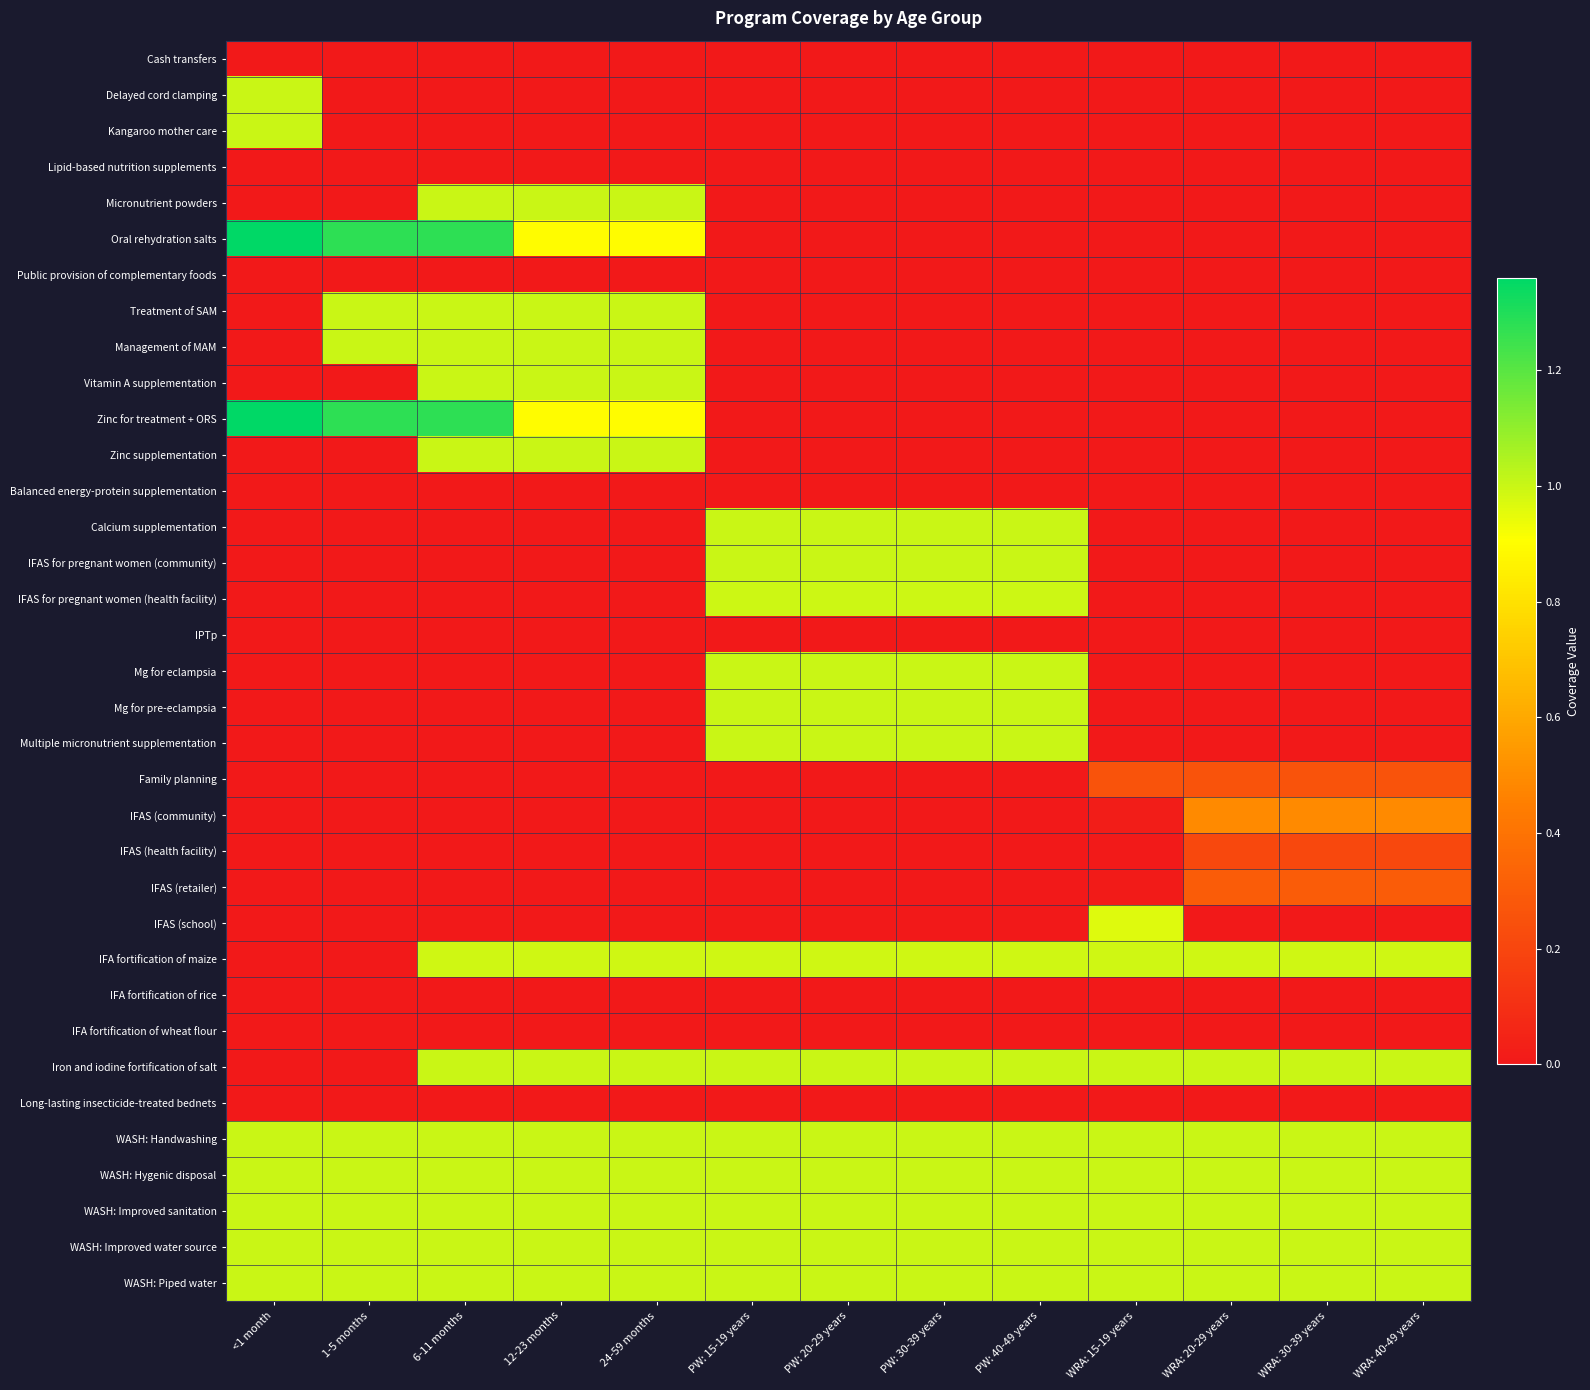

Reading left to right, list all the values displayed in this chart.

Cash transfers: <1 month=0.0	1-5 months=0.0	6-11 months=0.0	12-23 months=0.0	24-59 months=0.0	PW: 15-19 years=0.0	PW: 20-29 years=0.0	PW: 30-39 years=0.0	PW: 40-49 years=0.0	WRA: 15-19 years=0.0	WRA: 20-29 years=0.0	WRA: 30-39 years=0.0	WRA: 40-49 years=0.0
Delayed cord clamping: <1 month=1.0	1-5 months=0.0	6-11 months=0.0	12-23 months=0.0	24-59 months=0.0	PW: 15-19 years=0.0	PW: 20-29 years=0.0	PW: 30-39 years=0.0	PW: 40-49 years=0.0	WRA: 15-19 years=0.0	WRA: 20-29 years=0.0	WRA: 30-39 years=0.0	WRA: 40-49 years=0.0
Kangaroo mother care: <1 month=1.0	1-5 months=0.0	6-11 months=0.0	12-23 months=0.0	24-59 months=0.0	PW: 15-19 years=0.0	PW: 20-29 years=0.0	PW: 30-39 years=0.0	PW: 40-49 years=0.0	WRA: 15-19 years=0.0	WRA: 20-29 years=0.0	WRA: 30-39 years=0.0	WRA: 40-49 years=0.0
Lipid-based nutrition supplements: <1 month=0.0	1-5 months=0.0	6-11 months=0.0	12-23 months=0.0	24-59 months=0.0	PW: 15-19 years=0.0	PW: 20-29 years=0.0	PW: 30-39 years=0.0	PW: 40-49 years=0.0	WRA: 15-19 years=0.0	WRA: 20-29 years=0.0	WRA: 30-39 years=0.0	WRA: 40-49 years=0.0
Micronutrient powders: <1 month=0.0	1-5 months=0.0	6-11 months=1.0	12-23 months=1.0	24-59 months=1.0	PW: 15-19 years=0.0	PW: 20-29 years=0.0	PW: 30-39 years=0.0	PW: 40-49 years=0.0	WRA: 15-19 years=0.0	WRA: 20-29 years=0.0	WRA: 30-39 years=0.0	WRA: 40-49 years=0.0
Oral rehydration salts: <1 month=1.4	1-5 months=1.3	6-11 months=1.3	12-23 months=0.9	24-59 months=0.9	PW: 15-19 years=0.0	PW: 20-29 years=0.0	PW: 30-39 years=0.0	PW: 40-49 years=0.0	WRA: 15-19 years=0.0	WRA: 20-29 years=0.0	WRA: 30-39 years=0.0	WRA: 40-49 years=0.0
Public provision of complementary foods: <1 month=0.0	1-5 months=0.0	6-11 months=0.0	12-23 months=0.0	24-59 months=0.0	PW: 15-19 years=0.0	PW: 20-29 years=0.0	PW: 30-39 years=0.0	PW: 40-49 years=0.0	WRA: 15-19 years=0.0	WRA: 20-29 years=0.0	WRA: 30-39 years=0.0	WRA: 40-49 years=0.0
Treatment of SAM: <1 month=0.0	1-5 months=1.0	6-11 months=1.0	12-23 months=1.0	24-59 months=1.0	PW: 15-19 years=0.0	PW: 20-29 years=0.0	PW: 30-39 years=0.0	PW: 40-49 years=0.0	WRA: 15-19 years=0.0	WRA: 20-29 years=0.0	WRA: 30-39 years=0.0	WRA: 40-49 years=0.0
Management of MAM: <1 month=0.0	1-5 months=1.0	6-11 months=1.0	12-23 months=1.0	24-59 months=1.0	PW: 15-19 years=0.0	PW: 20-29 years=0.0	PW: 30-39 years=0.0	PW: 40-49 years=0.0	WRA: 15-19 years=0.0	WRA: 20-29 years=0.0	WRA: 30-39 years=0.0	WRA: 40-49 years=0.0
Vitamin A supplementation: <1 month=0.0	1-5 months=0.0	6-11 months=1.0	12-23 months=1.0	24-59 months=1.0	PW: 15-19 years=0.0	PW: 20-29 years=0.0	PW: 30-39 years=0.0	PW: 40-49 years=0.0	WRA: 15-19 years=0.0	WRA: 20-29 years=0.0	WRA: 30-39 years=0.0	WRA: 40-49 years=0.0
Zinc for treatment + ORS: <1 month=1.4	1-5 months=1.3	6-11 months=1.3	12-23 months=0.9	24-59 months=0.9	PW: 15-19 years=0.0	PW: 20-29 years=0.0	PW: 30-39 years=0.0	PW: 40-49 years=0.0	WRA: 15-19 years=0.0	WRA: 20-29 years=0.0	WRA: 30-39 years=0.0	WRA: 40-49 years=0.0
Zinc supplementation: <1 month=0.0	1-5 months=0.0	6-11 months=1.0	12-23 months=1.0	24-59 months=1.0	PW: 15-19 years=0.0	PW: 20-29 years=0.0	PW: 30-39 years=0.0	PW: 40-49 years=0.0	WRA: 15-19 years=0.0	WRA: 20-29 years=0.0	WRA: 30-39 years=0.0	WRA: 40-49 years=0.0
Balanced energy-protein supplementation: <1 month=0.0	1-5 months=0.0	6-11 months=0.0	12-23 months=0.0	24-59 months=0.0	PW: 15-19 years=0.0	PW: 20-29 years=0.0	PW: 30-39 years=0.0	PW: 40-49 years=0.0	WRA: 15-19 years=0.0	WRA: 20-29 years=0.0	WRA: 30-39 years=0.0	WRA: 40-49 years=0.0
Calcium supplementation: <1 month=0.0	1-5 months=0.0	6-11 months=0.0	12-23 months=0.0	24-59 months=0.0	PW: 15-19 years=1.0	PW: 20-29 years=1.0	PW: 30-39 years=1.0	PW: 40-49 years=1.0	WRA: 15-19 years=0.0	WRA: 20-29 years=0.0	WRA: 30-39 years=0.0	WRA: 40-49 years=0.0
IFAS for pregnant women (community): <1 month=0.0	1-5 months=0.0	6-11 months=0.0	12-23 months=0.0	24-59 months=0.0	PW: 15-19 years=1.0	PW: 20-29 years=1.0	PW: 30-39 years=1.0	PW: 40-49 years=1.0	WRA: 15-19 years=0.0	WRA: 20-29 years=0.0	WRA: 30-39 years=0.0	WRA: 40-49 years=0.0
IFAS for pregnant women (health facility): <1 month=0.0	1-5 months=0.0	6-11 months=0.0	12-23 months=0.0	24-59 months=0.0	PW: 15-19 years=1.0	PW: 20-29 years=1.0	PW: 30-39 years=1.0	PW: 40-49 years=1.0	WRA: 15-19 years=0.0	WRA: 20-29 years=0.0	WRA: 30-39 years=0.0	WRA: 40-49 years=0.0
IPTp: <1 month=0.0	1-5 months=0.0	6-11 months=0.0	12-23 months=0.0	24-59 months=0.0	PW: 15-19 years=0.0	PW: 20-29 years=0.0	PW: 30-39 years=0.0	PW: 40-49 years=0.0	WRA: 15-19 years=0.0	WRA: 20-29 years=0.0	WRA: 30-39 years=0.0	WRA: 40-49 years=0.0
Mg for eclampsia: <1 month=0.0	1-5 months=0.0	6-11 months=0.0	12-23 months=0.0	24-59 months=0.0	PW: 15-19 years=1.0	PW: 20-29 years=1.0	PW: 30-39 years=1.0	PW: 40-49 years=1.0	WRA: 15-19 years=0.0	WRA: 20-29 years=0.0	WRA: 30-39 years=0.0	WRA: 40-49 years=0.0
Mg for pre-eclampsia: <1 month=0.0	1-5 months=0.0	6-11 months=0.0	12-23 months=0.0	24-59 months=0.0	PW: 15-19 years=1.0	PW: 20-29 years=1.0	PW: 30-39 years=1.0	PW: 40-49 years=1.0	WRA: 15-19 years=0.0	WRA: 20-29 years=0.0	WRA: 30-39 years=0.0	WRA: 40-49 years=0.0
Multiple micronutrient supplementation: <1 month=0.0	1-5 months=0.0	6-11 months=0.0	12-23 months=0.0	24-59 months=0.0	PW: 15-19 years=1.0	PW: 20-29 years=1.0	PW: 30-39 years=1.0	PW: 40-49 years=1.0	WRA: 15-19 years=0.0	WRA: 20-29 years=0.0	WRA: 30-39 years=0.0	WRA: 40-49 years=0.0
Family planning: <1 month=0.0	1-5 months=0.0	6-11 months=0.0	12-23 months=0.0	24-59 months=0.0	PW: 15-19 years=0.0	PW: 20-29 years=0.0	PW: 30-39 years=0.0	PW: 40-49 years=0.0	WRA: 15-19 years=0.3	WRA: 20-29 years=0.3	WRA: 30-39 years=0.3	WRA: 40-49 years=0.3
IFAS (community): <1 month=0.0	1-5 months=0.0	6-11 months=0.0	12-23 months=0.0	24-59 months=0.0	PW: 15-19 years=0.0	PW: 20-29 years=0.0	PW: 30-39 years=0.0	PW: 40-49 years=0.0	WRA: 15-19 years=0.0	WRA: 20-29 years=0.5	WRA: 30-39 years=0.5	WRA: 40-49 years=0.5
IFAS (health facility): <1 month=0.0	1-5 months=0.0	6-11 months=0.0	12-23 months=0.0	24-59 months=0.0	PW: 15-19 years=0.0	PW: 20-29 years=0.0	PW: 30-39 years=0.0	PW: 40-49 years=0.0	WRA: 15-19 years=0.0	WRA: 20-29 years=0.2	WRA: 30-39 years=0.2	WRA: 40-49 years=0.2
IFAS (retailer): <1 month=0.0	1-5 months=0.0	6-11 months=0.0	12-23 months=0.0	24-59 months=0.0	PW: 15-19 years=0.0	PW: 20-29 years=0.0	PW: 30-39 years=0.0	PW: 40-49 years=0.0	WRA: 15-19 years=0.0	WRA: 20-29 years=0.3	WRA: 30-39 years=0.3	WRA: 40-49 years=0.3
IFAS (school): <1 month=0.0	1-5 months=0.0	6-11 months=0.0	12-23 months=0.0	24-59 months=0.0	PW: 15-19 years=0.0	PW: 20-29 years=0.0	PW: 30-39 years=0.0	PW: 40-49 years=0.0	WRA: 15-19 years=1.0	WRA: 20-29 years=0.0	WRA: 30-39 years=0.0	WRA: 40-49 years=0.0
IFA fortification of maize: <1 month=0.0	1-5 months=0.0	6-11 months=1.0	12-23 months=1.0	24-59 months=1.0	PW: 15-19 years=1.0	PW: 20-29 years=1.0	PW: 30-39 years=1.0	PW: 40-49 years=1.0	WRA: 15-19 years=1.0	WRA: 20-29 years=1.0	WRA: 30-39 years=1.0	WRA: 40-49 years=1.0
IFA fortification of rice: <1 month=0.0	1-5 months=0.0	6-11 months=0.0	12-23 months=0.0	24-59 months=0.0	PW: 15-19 years=0.0	PW: 20-29 years=0.0	PW: 30-39 years=0.0	PW: 40-49 years=0.0	WRA: 15-19 years=0.0	WRA: 20-29 years=0.0	WRA: 30-39 years=0.0	WRA: 40-49 years=0.0
IFA fortification of wheat flour: <1 month=0.0	1-5 months=0.0	6-11 months=0.0	12-23 months=0.0	24-59 months=0.0	PW: 15-19 years=0.0	PW: 20-29 years=0.0	PW: 30-39 years=0.0	PW: 40-49 years=0.0	WRA: 15-19 years=0.0	WRA: 20-29 years=0.0	WRA: 30-39 years=0.0	WRA: 40-49 years=0.0
Iron and iodine fortification of salt: <1 month=0.0	1-5 months=0.0	6-11 months=1.0	12-23 months=1.0	24-59 months=1.0	PW: 15-19 years=1.0	PW: 20-29 years=1.0	PW: 30-39 years=1.0	PW: 40-49 years=1.0	WRA: 15-19 years=1.0	WRA: 20-29 years=1.0	WRA: 30-39 years=1.0	WRA: 40-49 years=1.0
Long-lasting insecticide-treated bednets: <1 month=0.0	1-5 months=0.0	6-11 months=0.0	12-23 months=0.0	24-59 months=0.0	PW: 15-19 years=0.0	PW: 20-29 years=0.0	PW: 30-39 years=0.0	PW: 40-49 years=0.0	WRA: 15-19 years=0.0	WRA: 20-29 years=0.0	WRA: 30-39 years=0.0	WRA: 40-49 years=0.0
WASH: Handwashing: <1 month=1.0	1-5 months=1.0	6-11 months=1.0	12-23 months=1.0	24-59 months=1.0	PW: 15-19 years=1.0	PW: 20-29 years=1.0	PW: 30-39 years=1.0	PW: 40-49 years=1.0	WRA: 15-19 years=1.0	WRA: 20-29 years=1.0	WRA: 30-39 years=1.0	WRA: 40-49 years=1.0
WASH: Hygenic disposal: <1 month=1.0	1-5 months=1.0	6-11 months=1.0	12-23 months=1.0	24-59 months=1.0	PW: 15-19 years=1.0	PW: 20-29 years=1.0	PW: 30-39 years=1.0	PW: 40-49 years=1.0	WRA: 15-19 years=1.0	WRA: 20-29 years=1.0	WRA: 30-39 years=1.0	WRA: 40-49 years=1.0
WASH: Improved sanitation: <1 month=1.0	1-5 months=1.0	6-11 months=1.0	12-23 months=1.0	24-59 months=1.0	PW: 15-19 years=1.0	PW: 20-29 years=1.0	PW: 30-39 years=1.0	PW: 40-49 years=1.0	WRA: 15-19 years=1.0	WRA: 20-29 years=1.0	WRA: 30-39 years=1.0	WRA: 40-49 years=1.0
WASH: Improved water source: <1 month=1.0	1-5 months=1.0	6-11 months=1.0	12-23 months=1.0	24-59 months=1.0	PW: 15-19 years=1.0	PW: 20-29 years=1.0	PW: 30-39 years=1.0	PW: 40-49 years=1.0	WRA: 15-19 years=1.0	WRA: 20-29 years=1.0	WRA: 30-39 years=1.0	WRA: 40-49 years=1.0
WASH: Piped water: <1 month=1.0	1-5 months=1.0	6-11 months=1.0	12-23 months=1.0	24-59 months=1.0	PW: 15-19 years=1.0	PW: 20-29 years=1.0	PW: 30-39 years=1.0	PW: 40-49 years=1.0	WRA: 15-19 years=1.0	WRA: 20-29 years=1.0	WRA: 30-39 years=1.0	WRA: 40-49 years=1.0